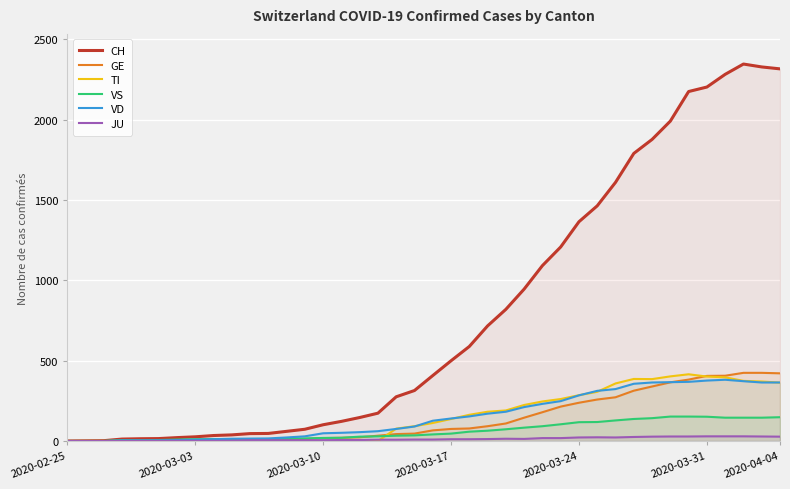

What is the approximate value of JU at 2020-03-24?

22